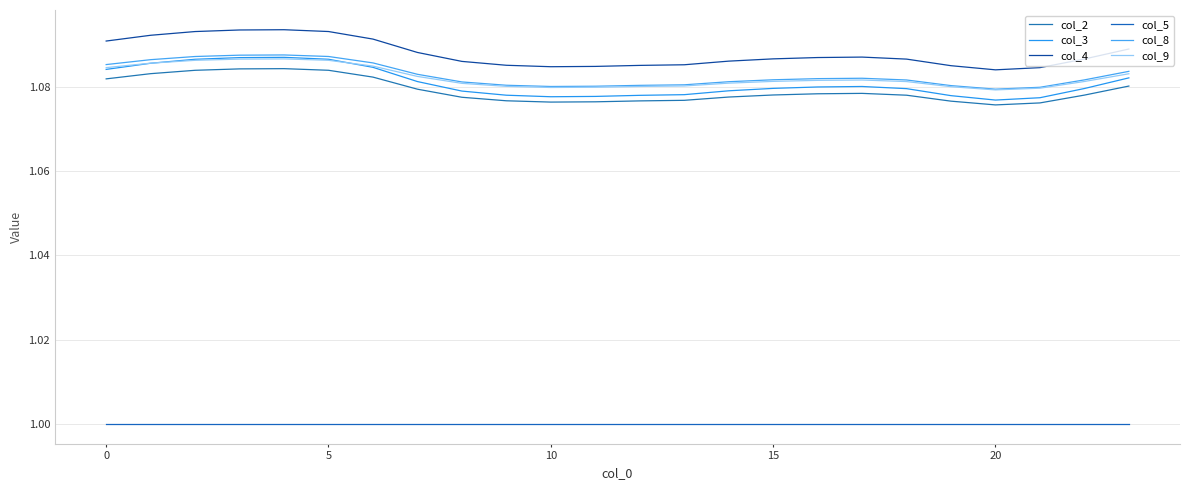

Which series has the widest spread of values?

col_3